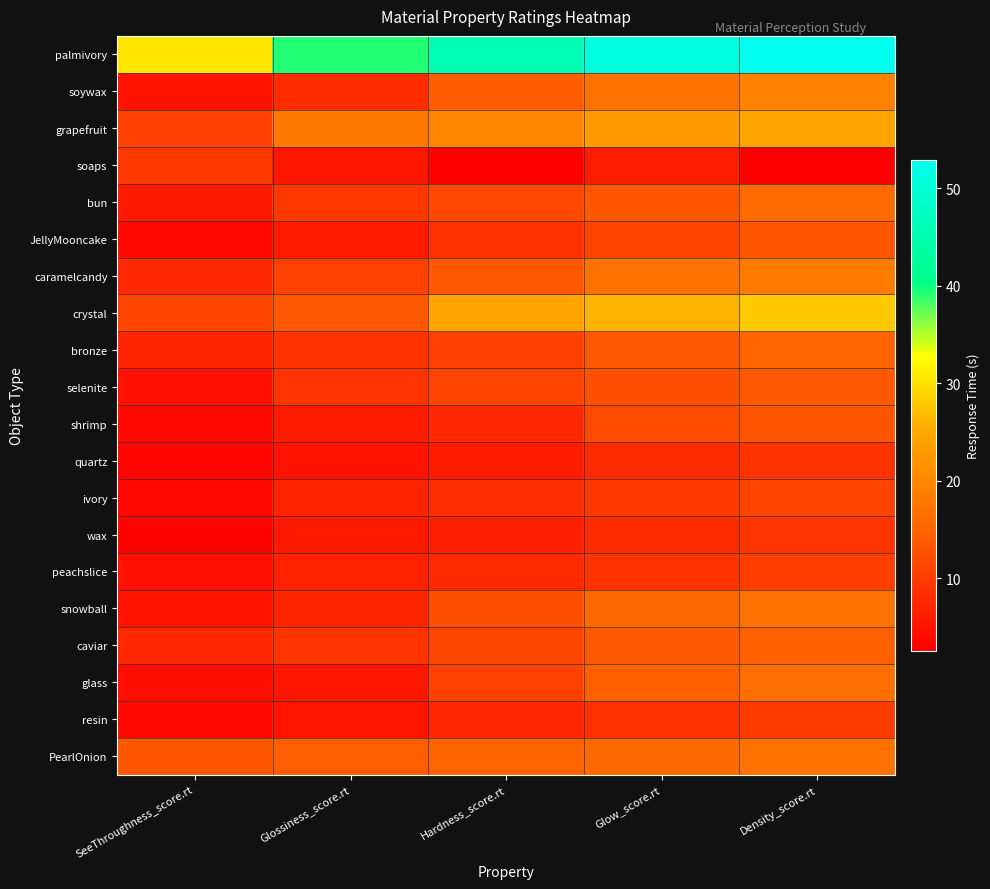

Between Hardness_score.rt and Glow_score.rt, which is larger?

Glow_score.rt